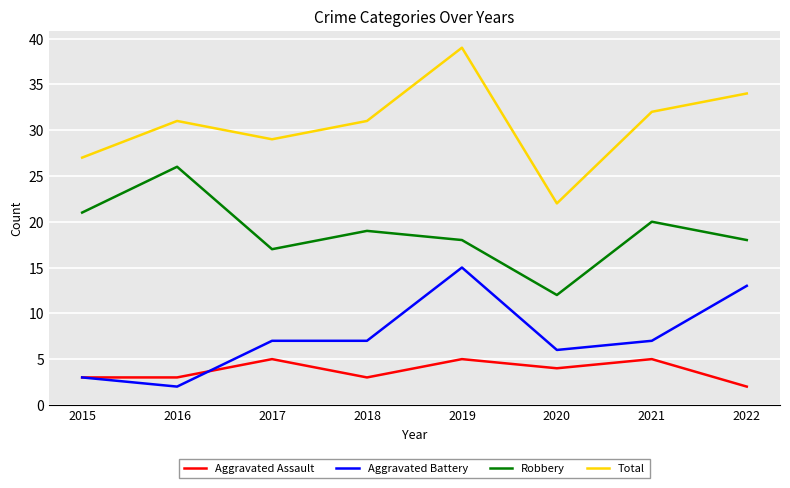

What is the sum of the Total values at 2016 and 2017?

60